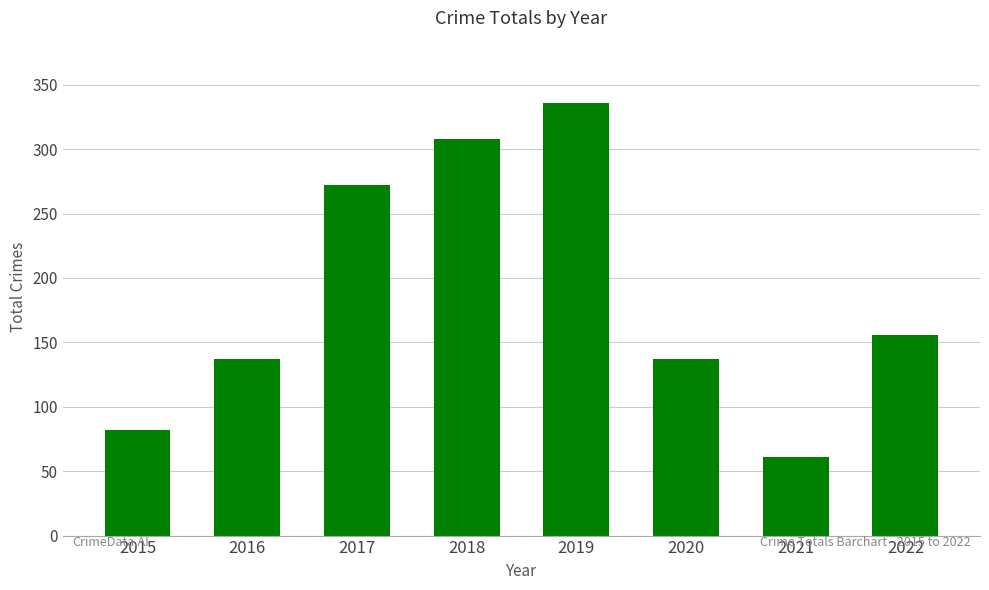

What is the ratio of the value at 2017 to the value at 2022?

1.7